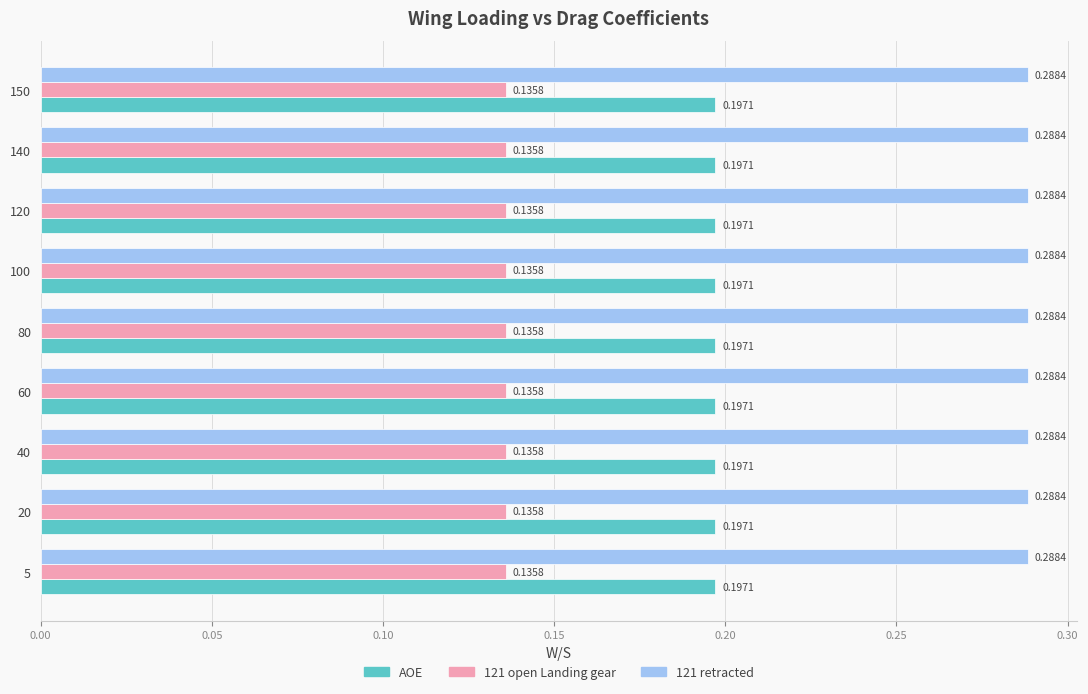

Rank the series at 40 from lowest to highest value.

121 open Landing gear, AOE, 121 retracted